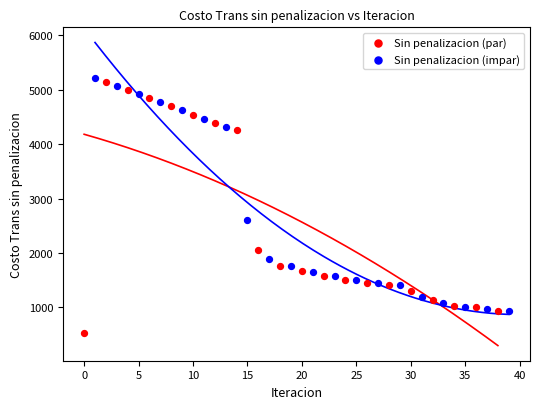

What are all the series names shown in the legend?

Sin penalizacion (par), Sin penalizacion (impar)